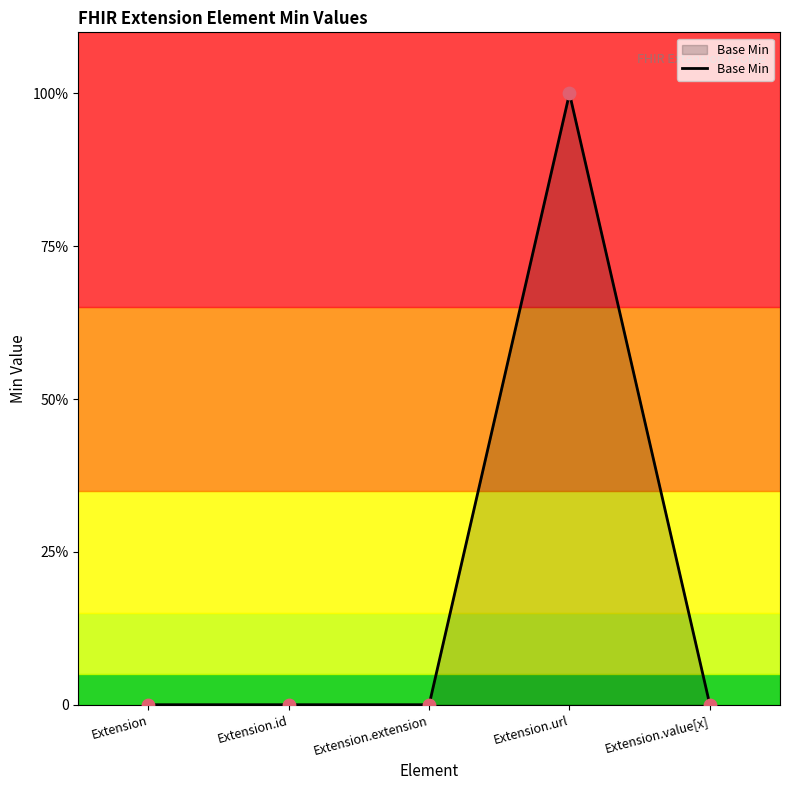

What is the change in value from Extension to Extension.url?

+1